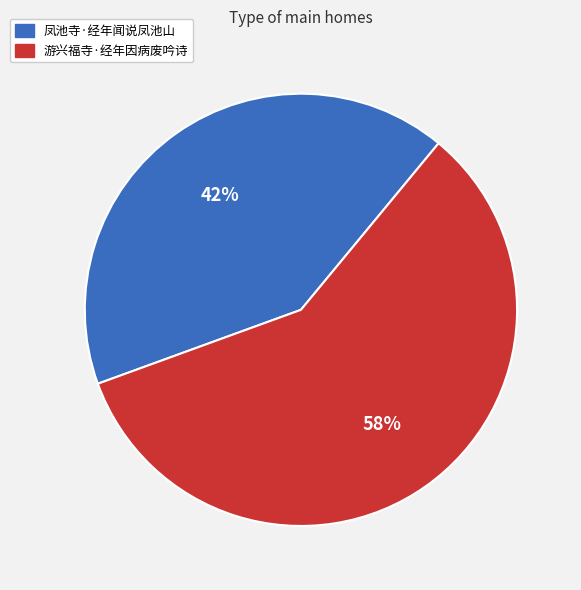

Is the sum of 凤池寺·经年闻说凤池山 and 游兴福寺·经年因病废吟诗 greater than half?

Yes